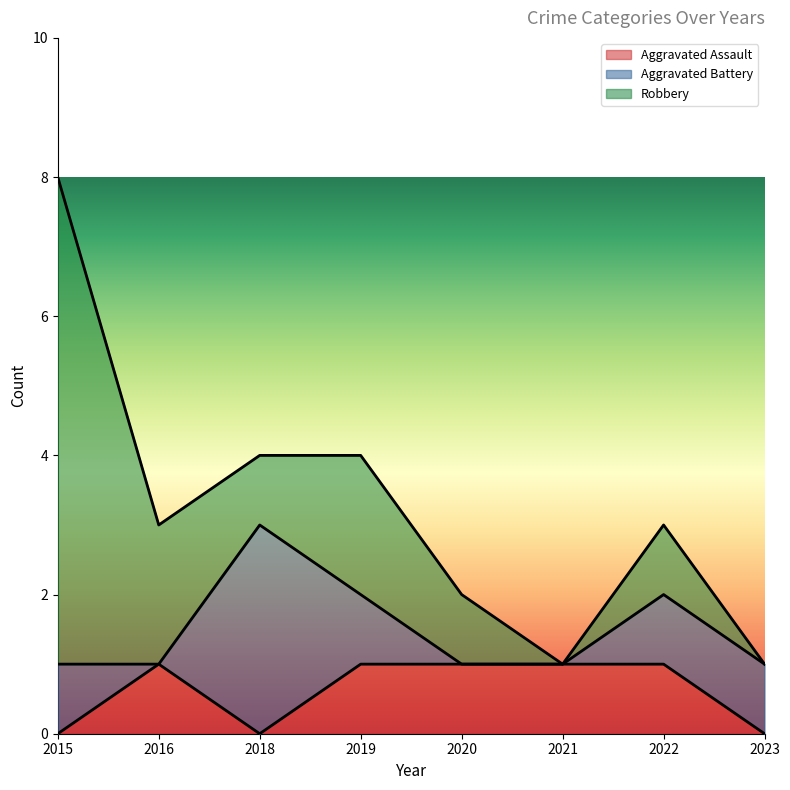

Count the Aggravated Battery values in the range 0 to 1.

7